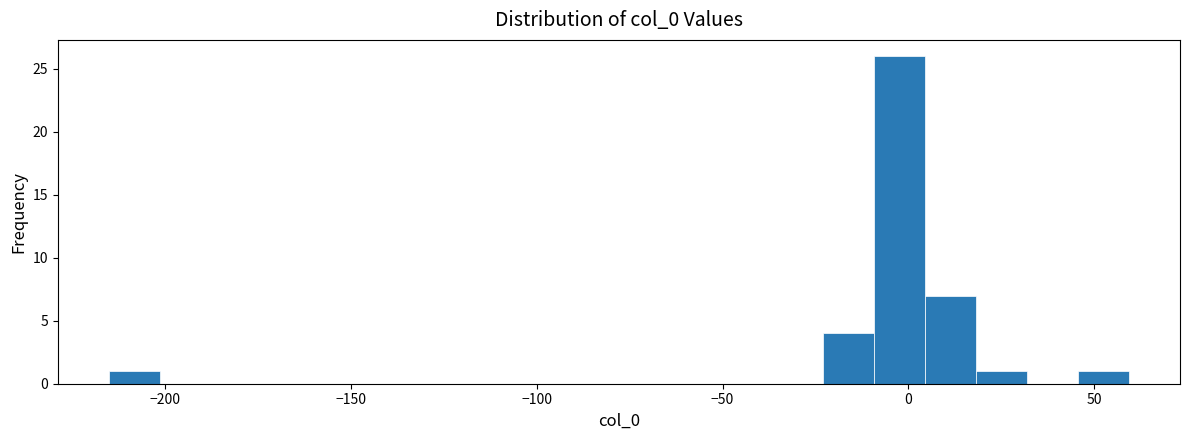

Read against the x-axis, roughly where is the centre of the tallest bar?

0